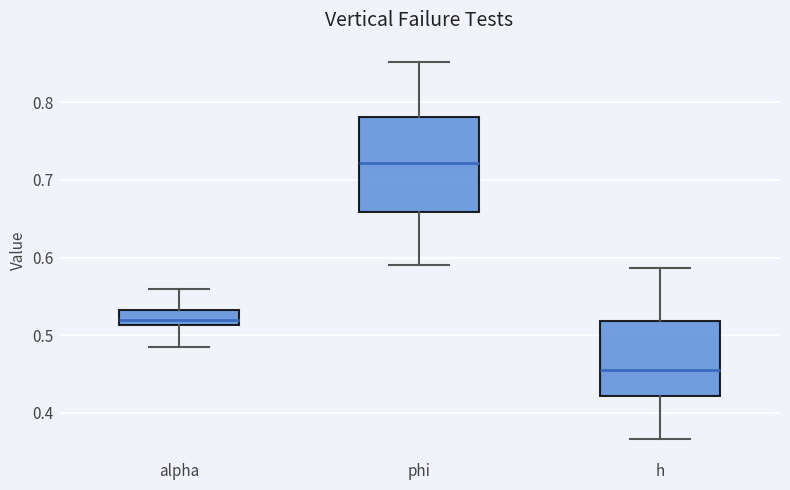

Which box's median line is the highest?

phi